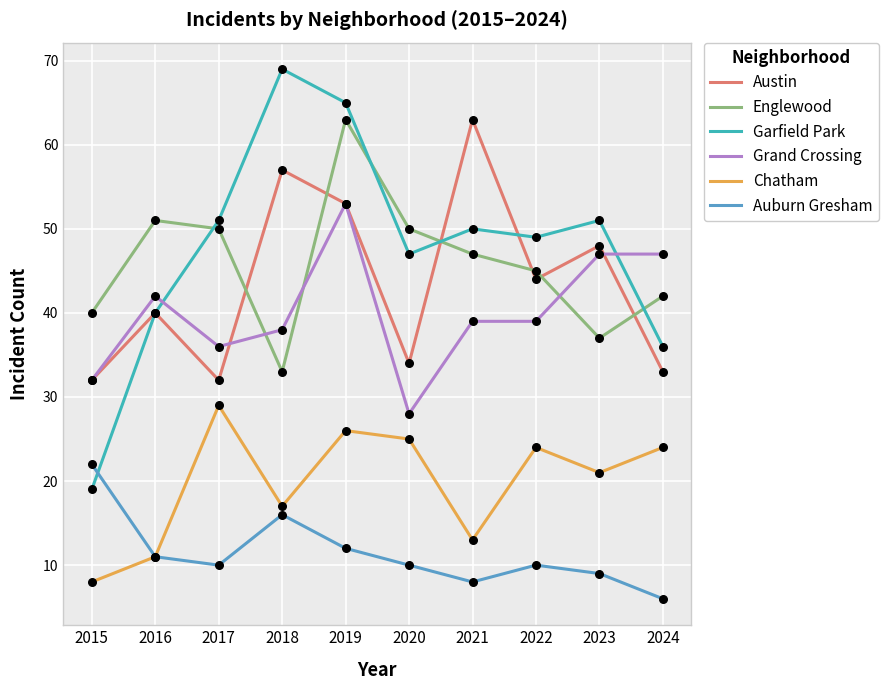

Which series changed the most between 2020 and 2024?

Grand Crossing